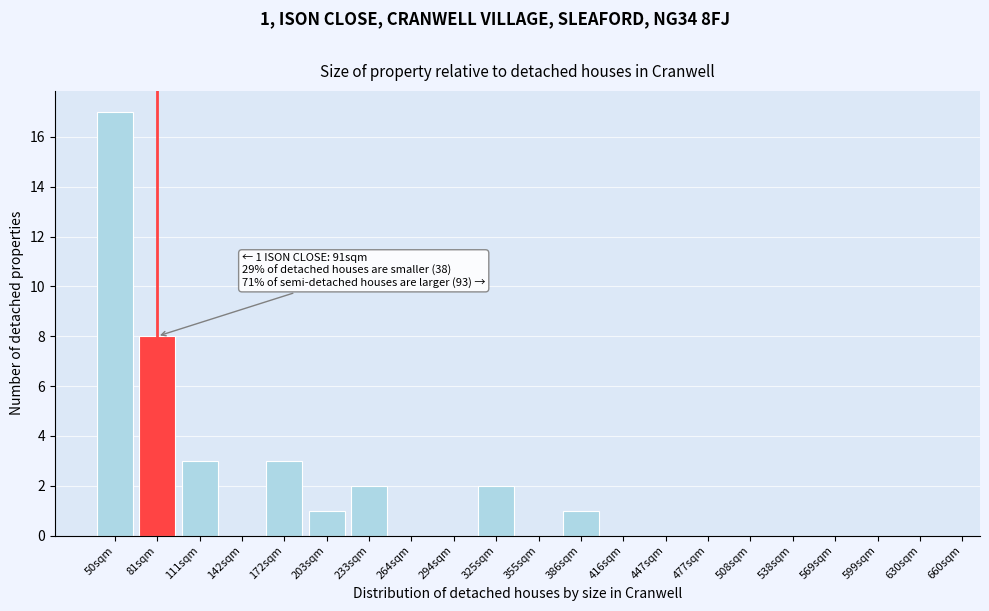

Reading left to right, list all the values displayed in this chart.

50sqm=17	81sqm=8	111sqm=3	142sqm=0	172sqm=3	203sqm=1	233sqm=2	264sqm=0	294sqm=0	325sqm=2	355sqm=0	386sqm=1	416sqm=0	447sqm=0	477sqm=0	508sqm=0	538sqm=0	569sqm=0	599sqm=0	630sqm=0